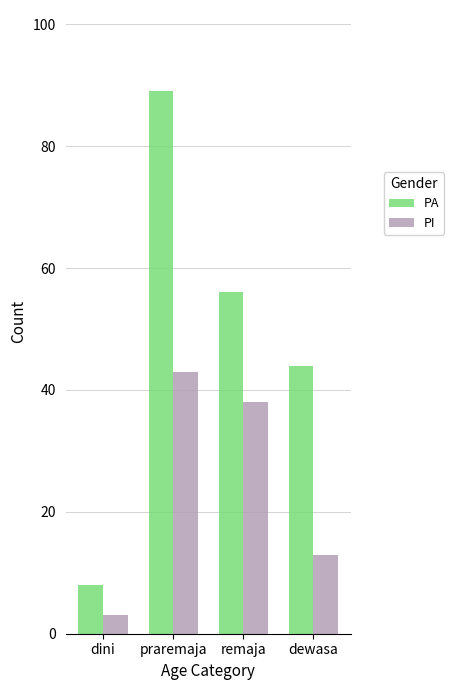

True or false: PA has a value of 8 at dini.

True